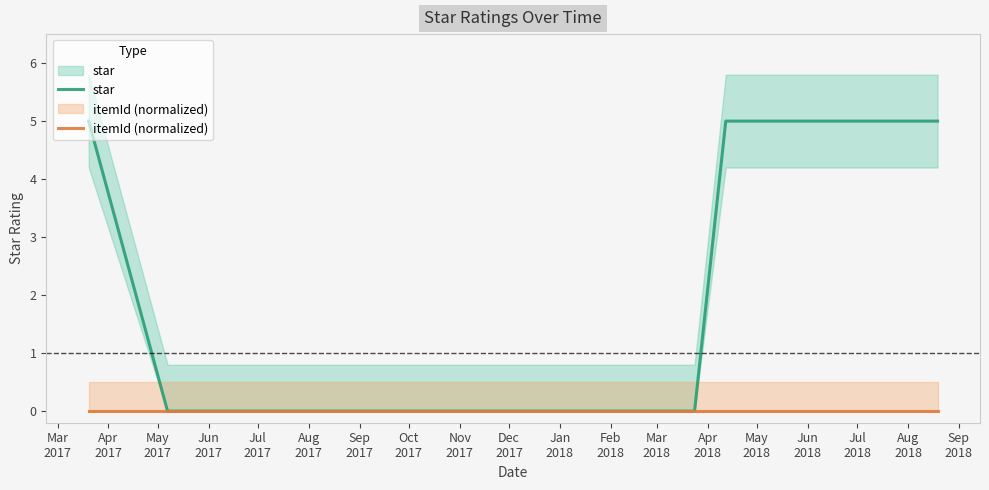

Which has a higher value, Jul
2017 or May
2017?

Jul
2017